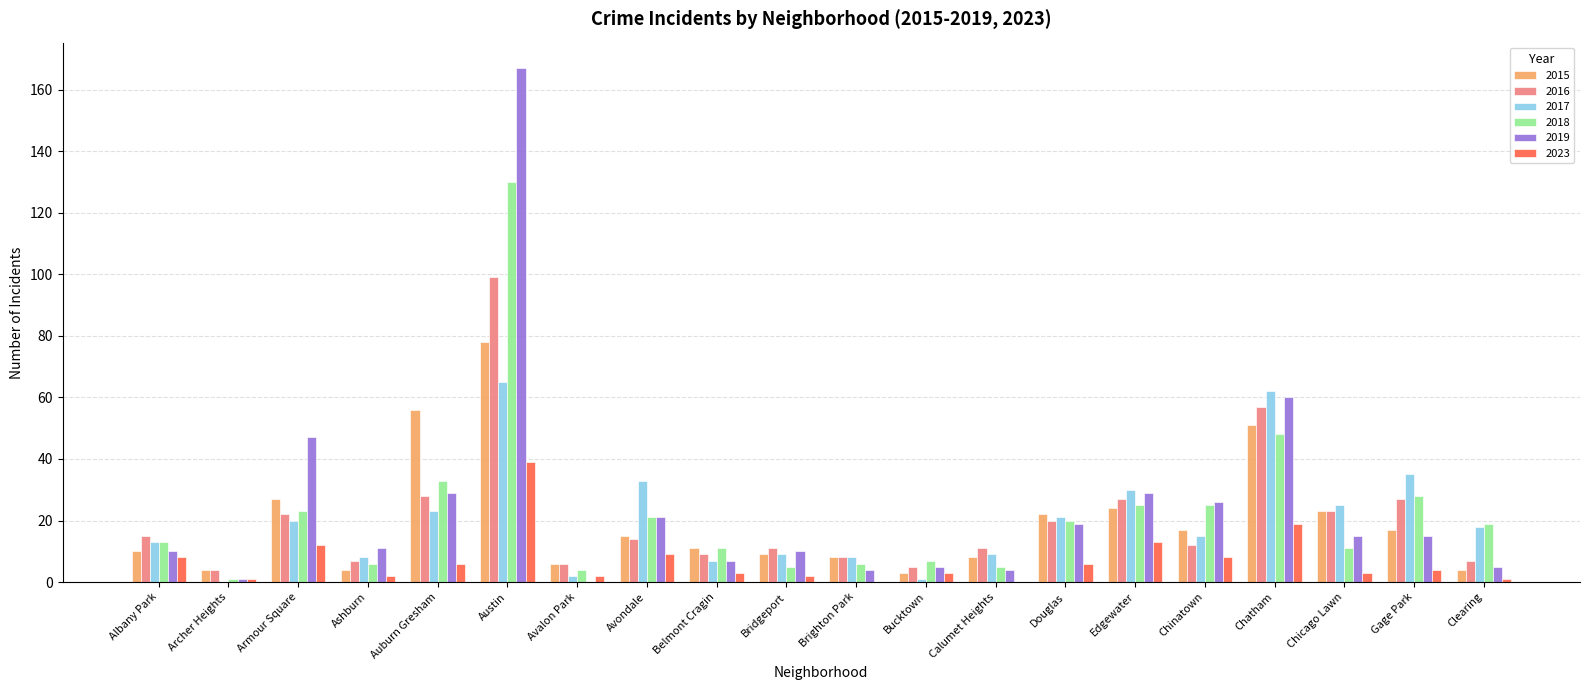

Are the bars horizontal?

No